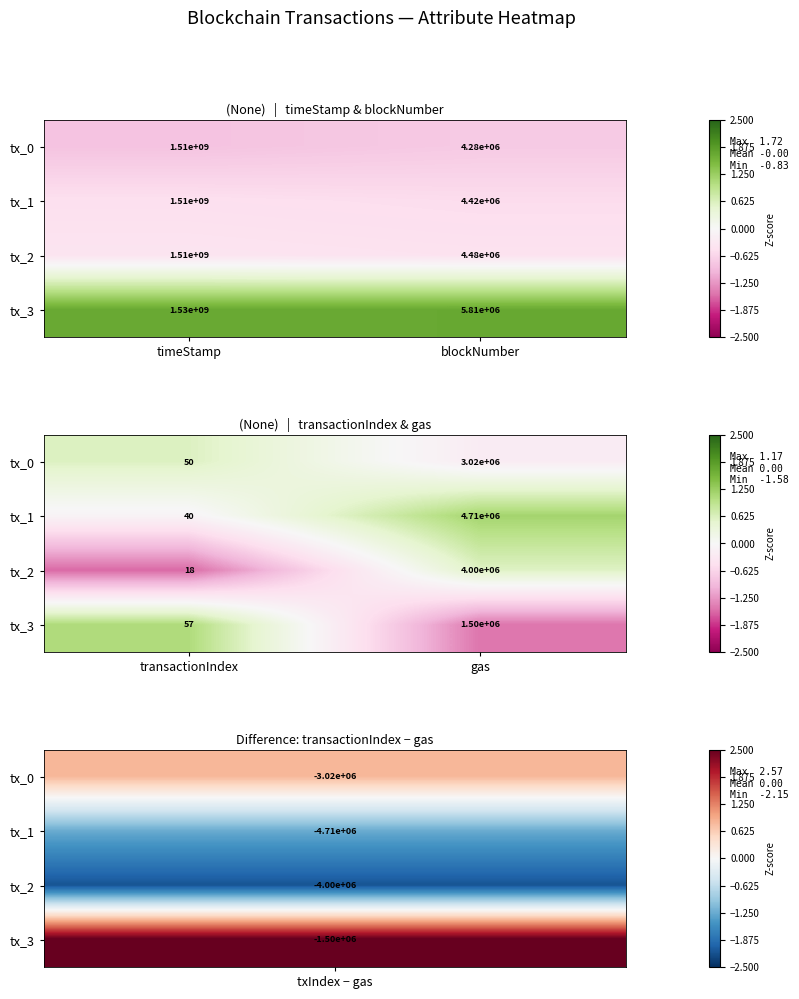

At which category is the sum across all series the highest?

transactionIndex